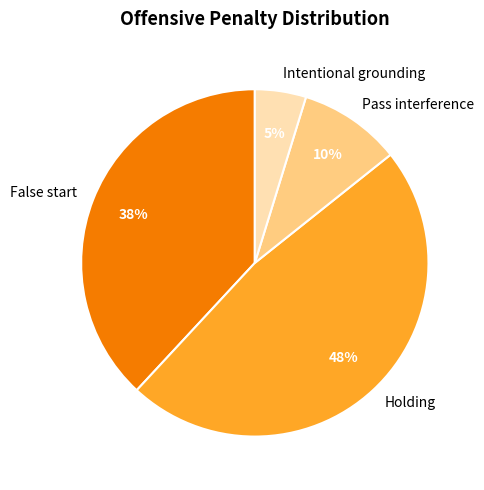

How many segments does this pie chart have?

4